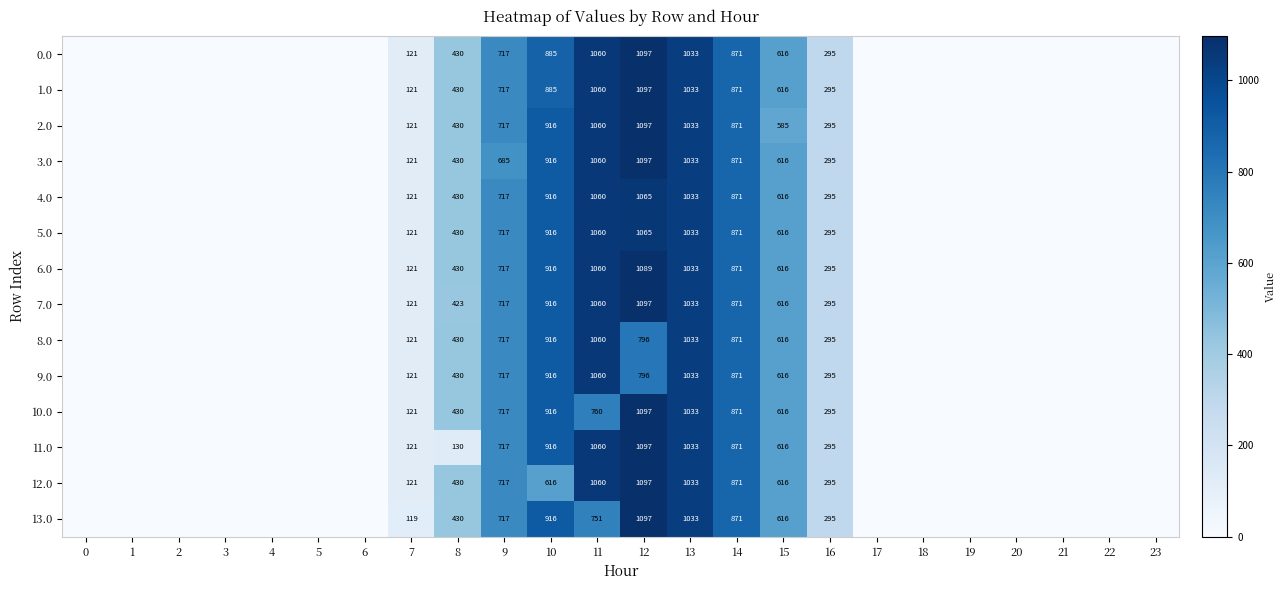

How many series are shown in this chart?

14